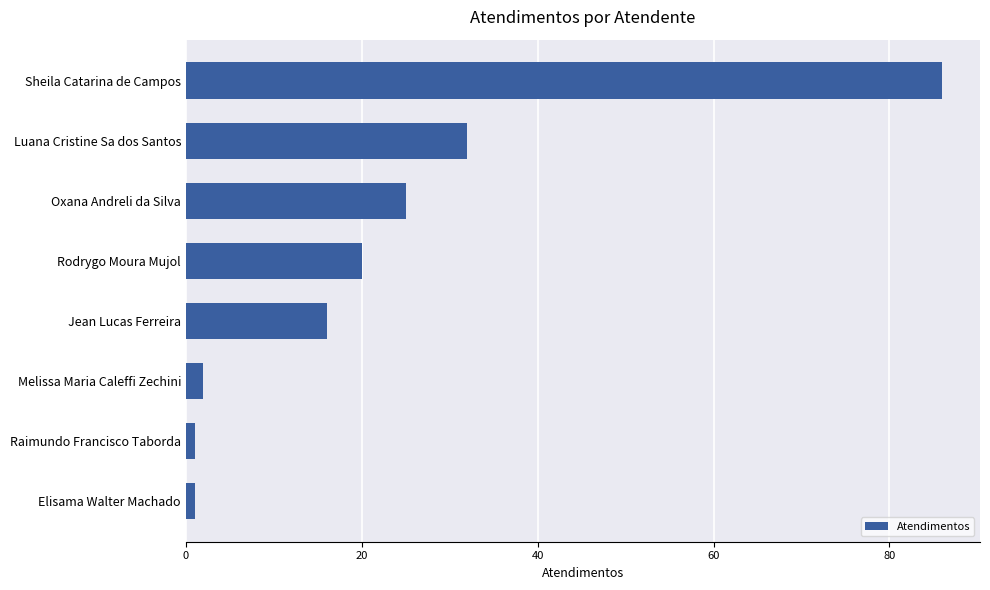

At which category does the chart reach its peak across all series?

Sheila Catarina de Campos